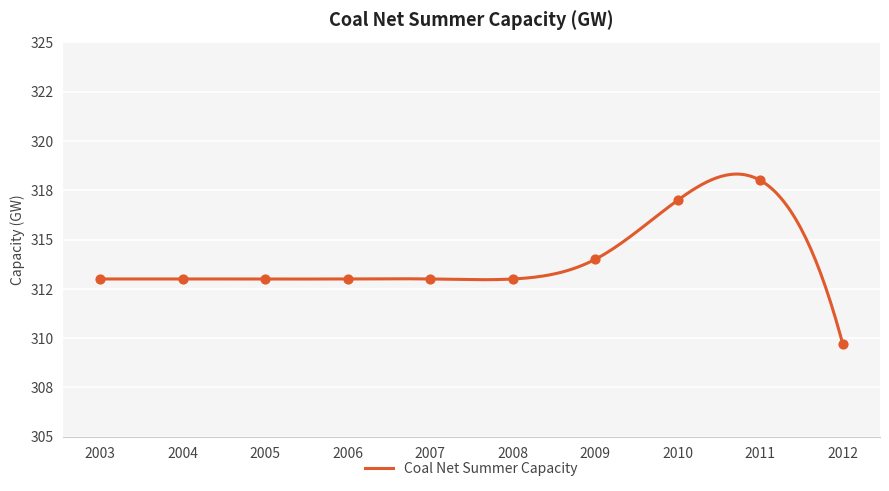

Approximately how many times larger is the value at 2007 compared to 2008?

1.0